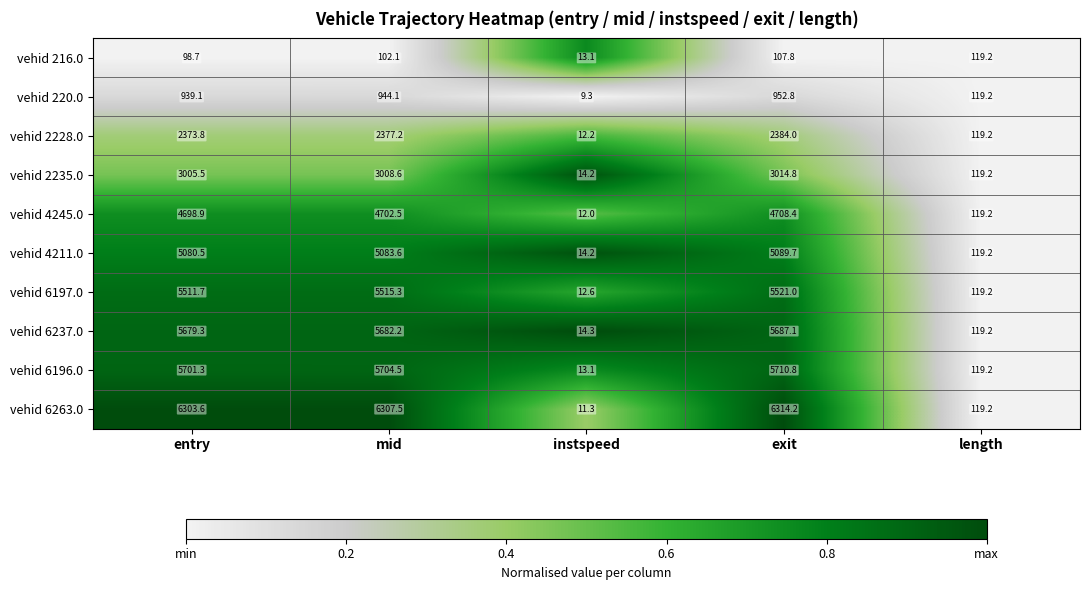

Between entry and mid, which series saw the biggest shift?

vehid 220.0